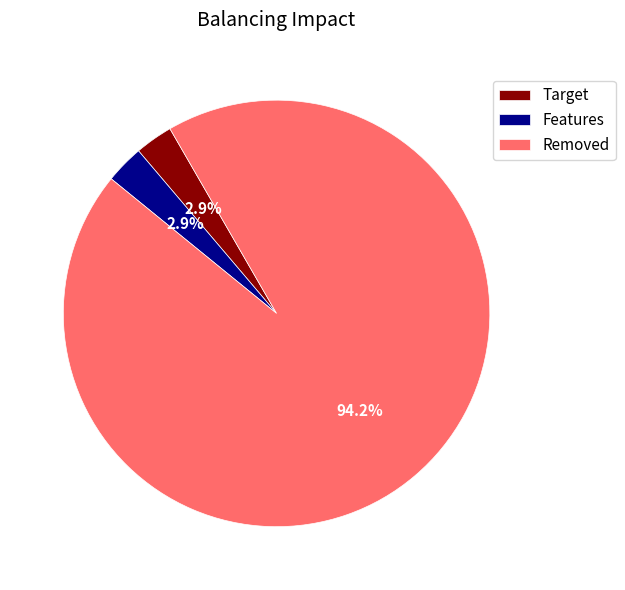

Which slice is the largest?

Removed